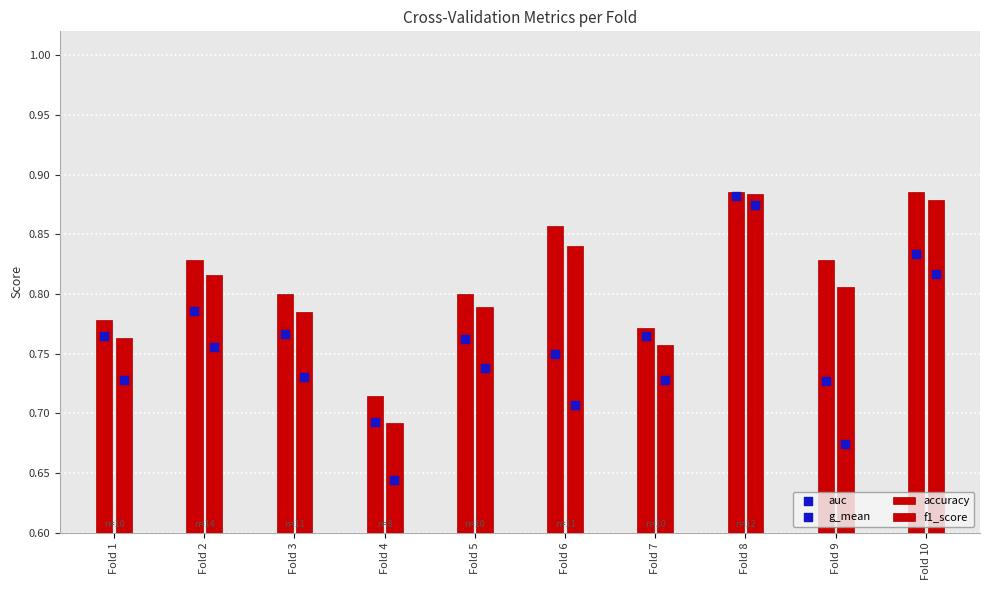

Which series reaches the maximum Y coordinate?

auc